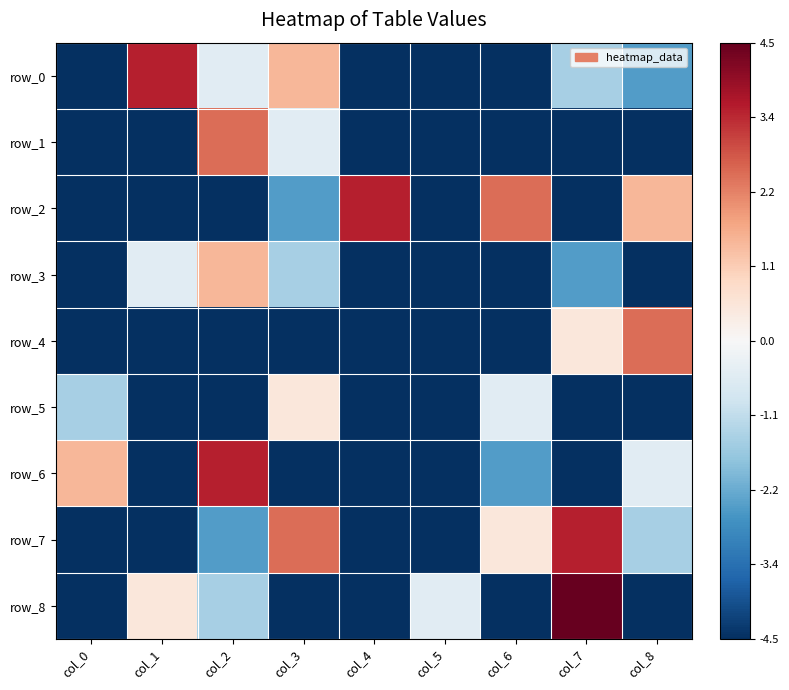

How many negative values does the row_2 series have?

6